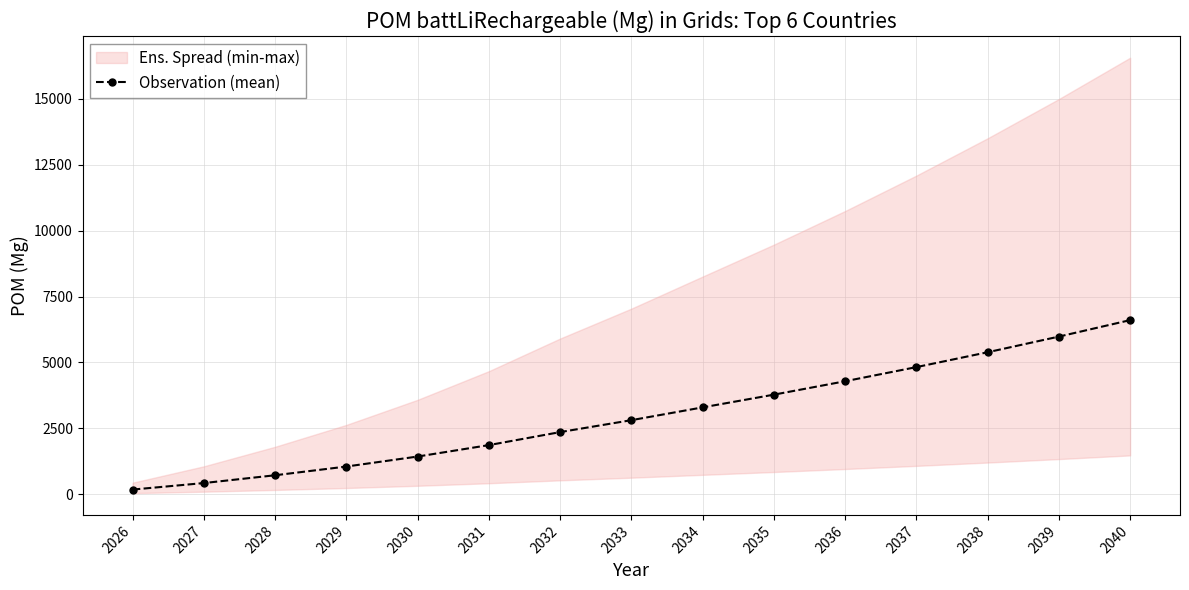

What is the maximum value shown in the chart?

6603.7